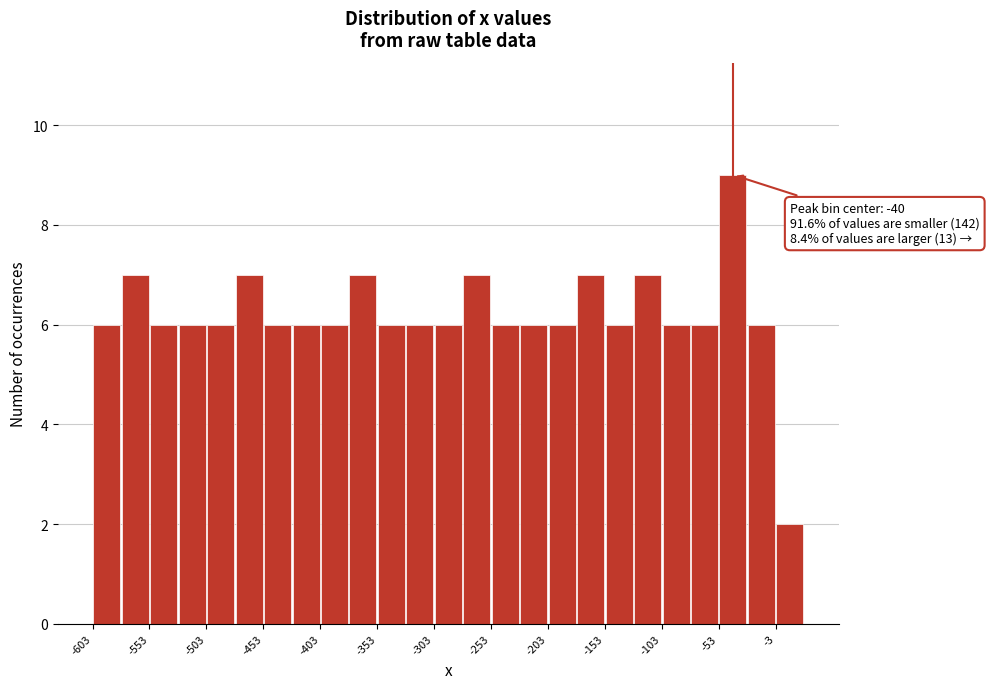

Over which range of the x-axis is the bar tallest?

-53 to -28